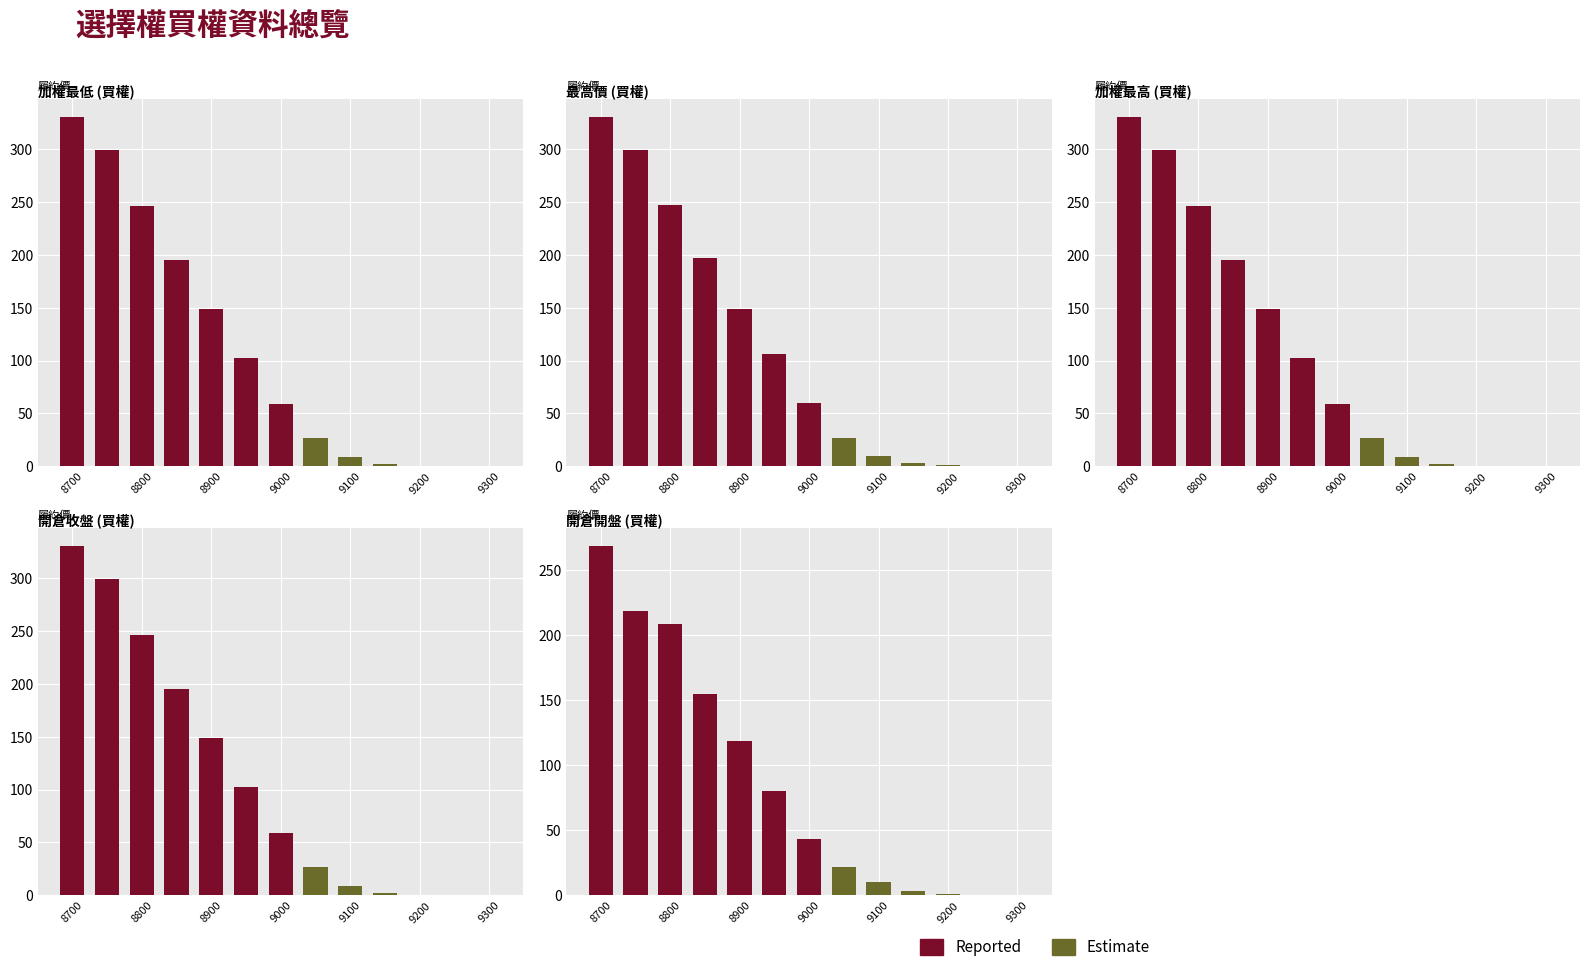

True or false: 加權最低 has a value of 38.9 at 9050.

False